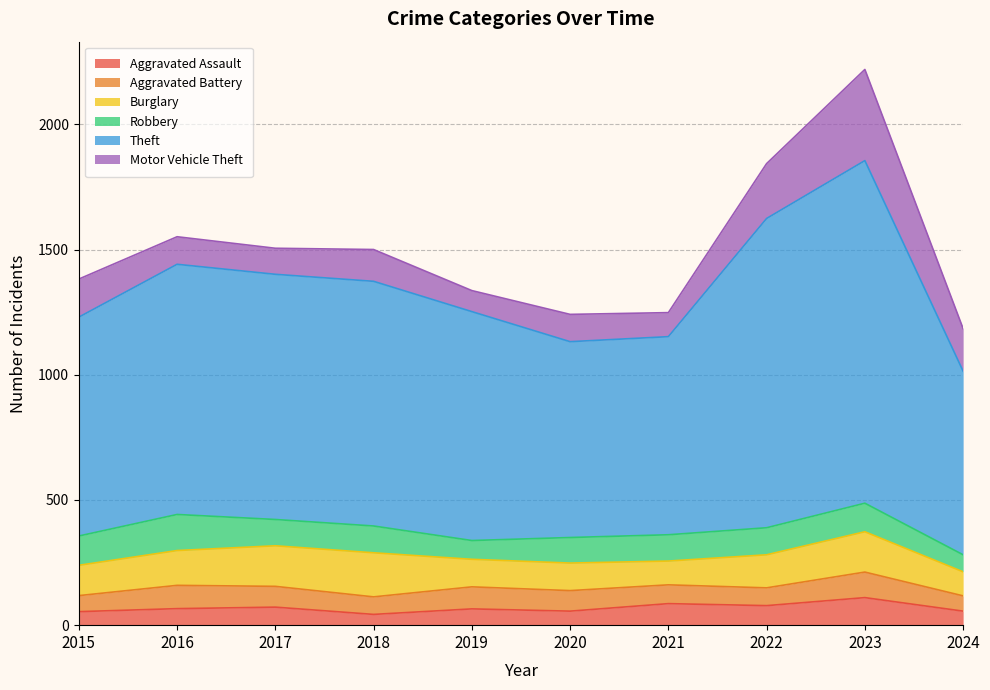

At which label does Aggravated Battery first exceed 82?

2016